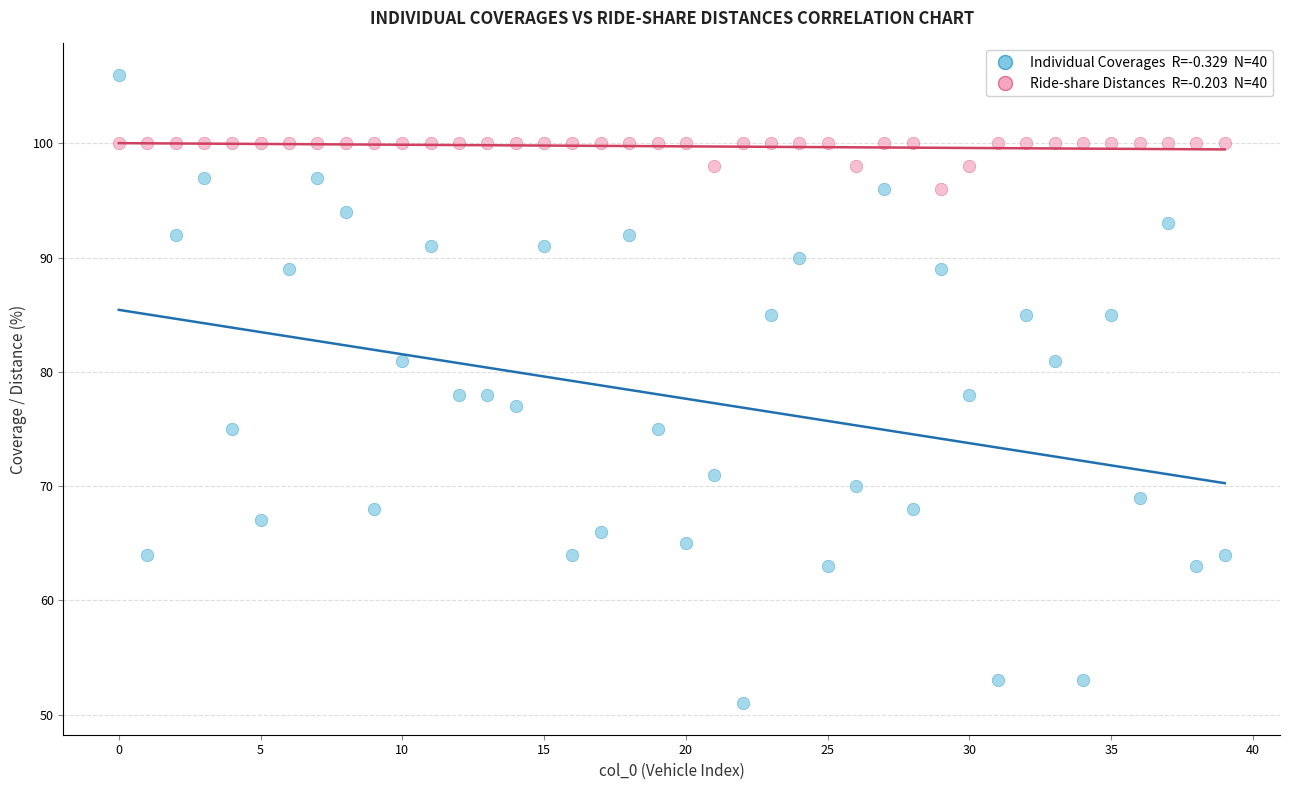

Across all data points, what is the range of Y values (max minus min)?

55